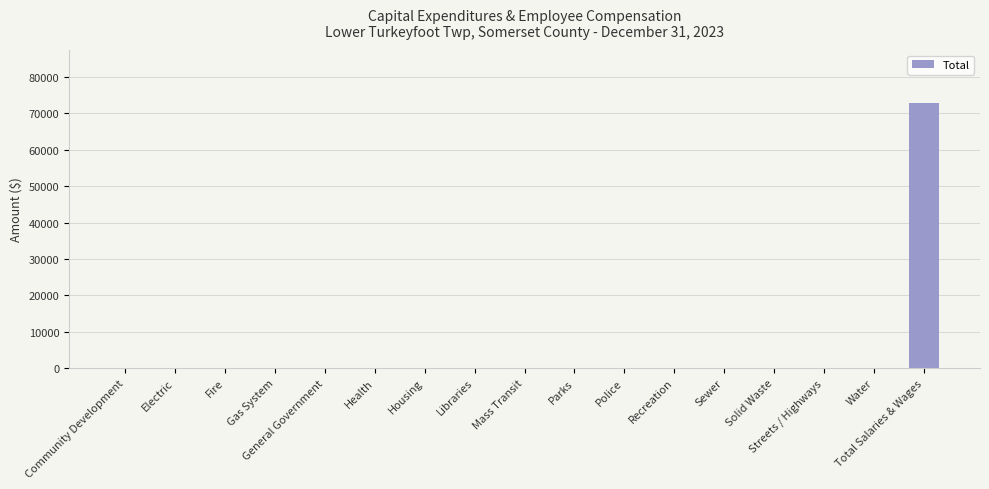

Is it true that the value at General Government is 0?

True